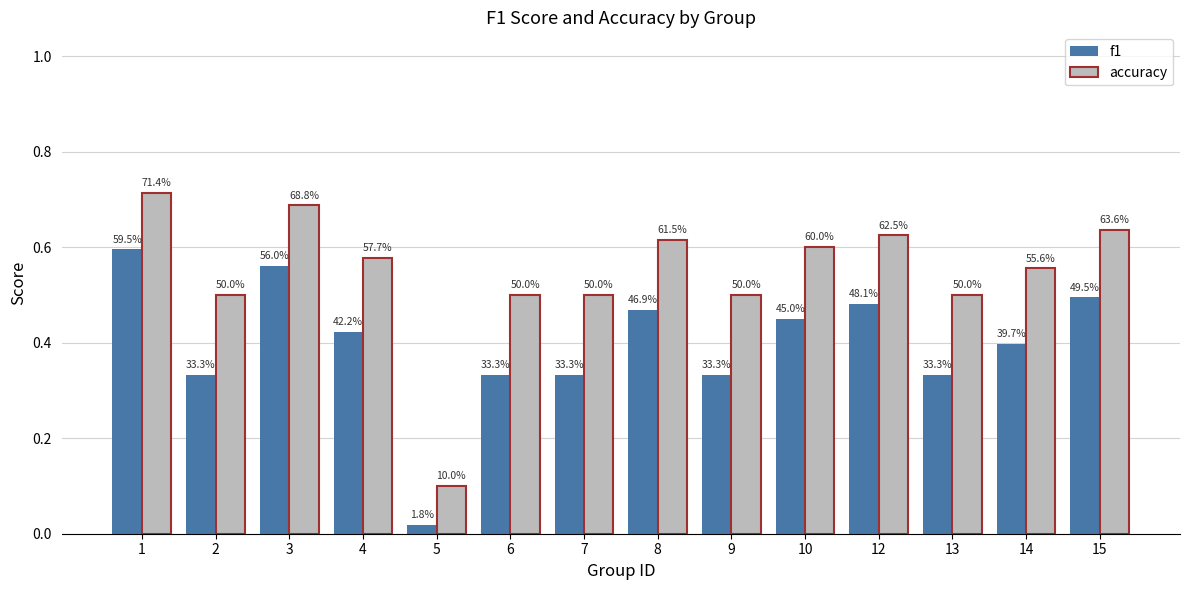

List the series in order of their overall mean, lowest first.

f1, accuracy